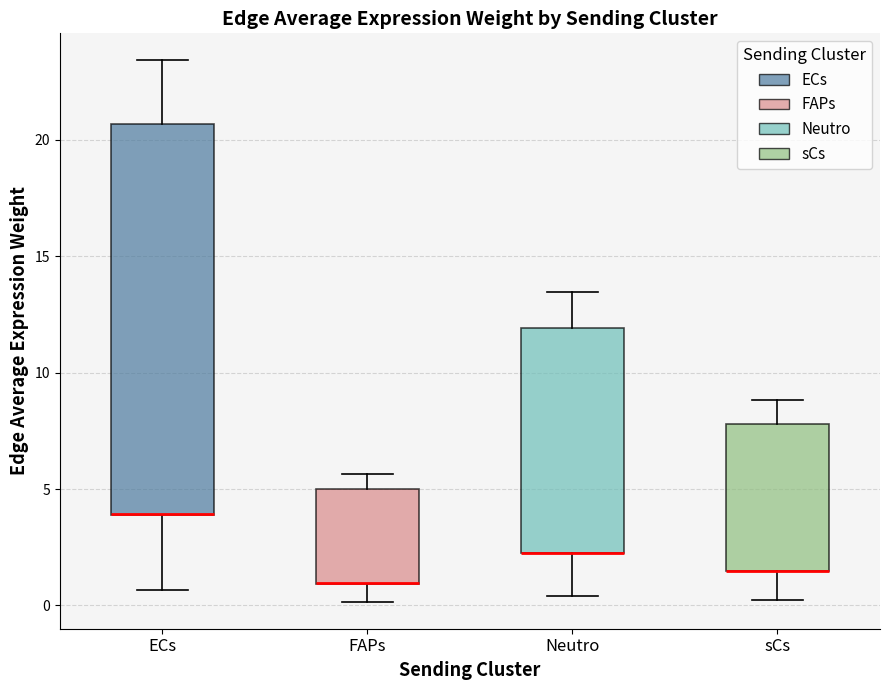

Comparing the boxes themselves (not the whiskers), which one is the tallest?

ECs